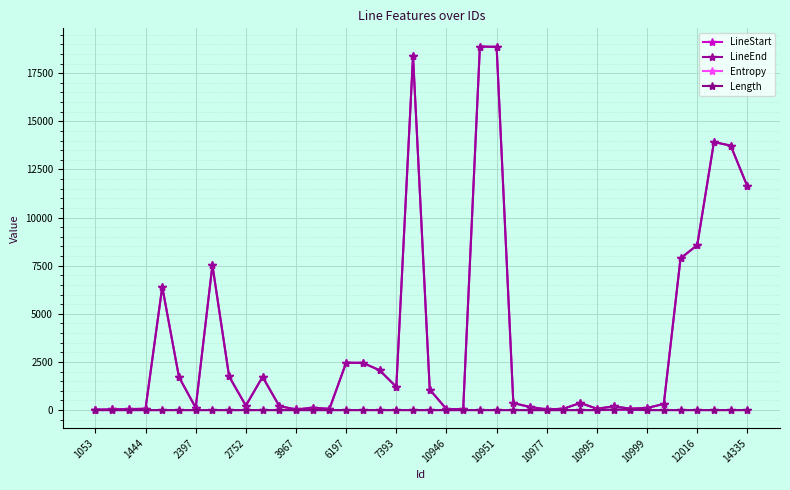

Does the chart have visible grid lines?

Yes